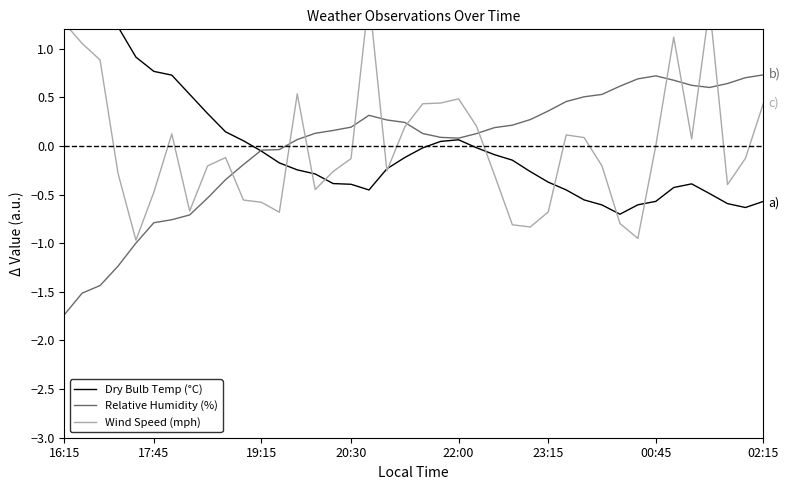

Is it true that Relative Humidity (%) equals 0.6 at 37?

True